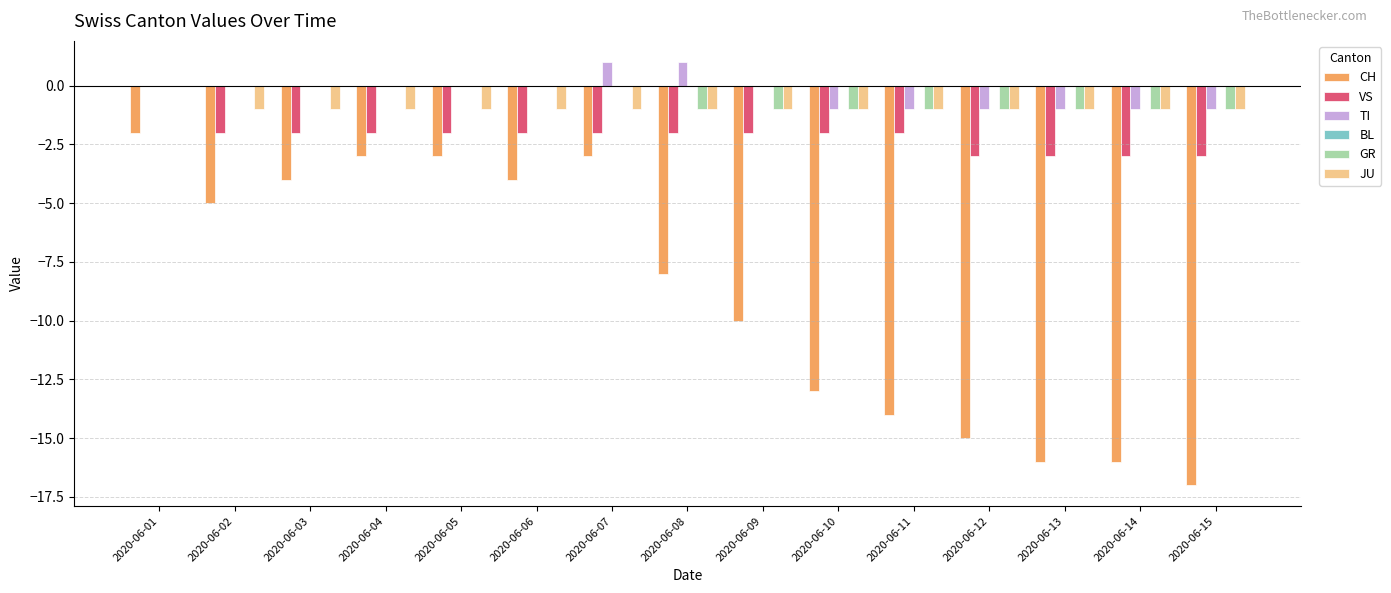

The value of JU at 2020-06-15 is 0. True or false?

False